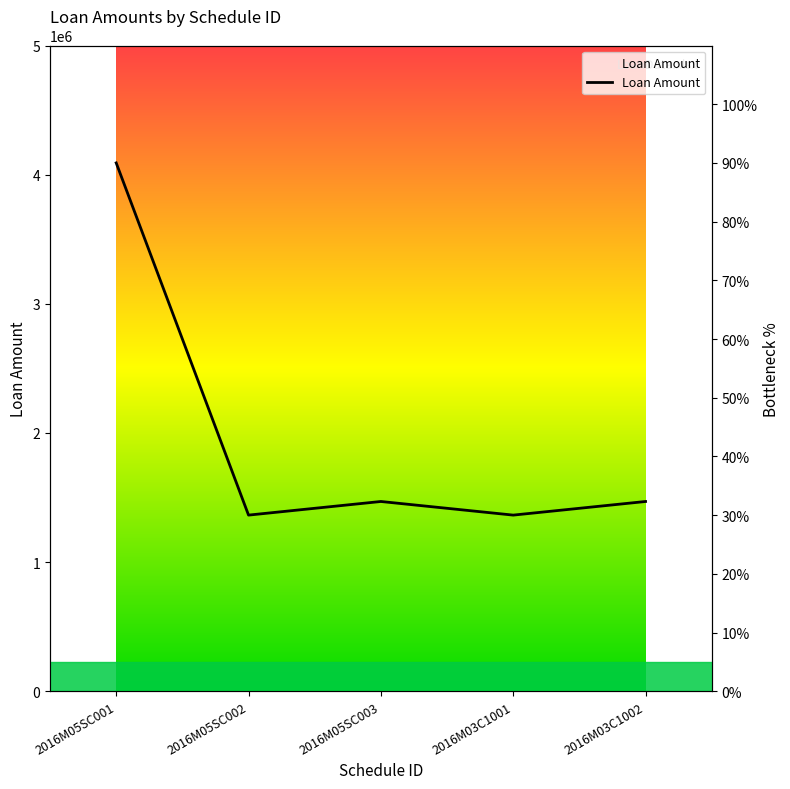

At which category does the data reach its first local valley?

2016M05SC002